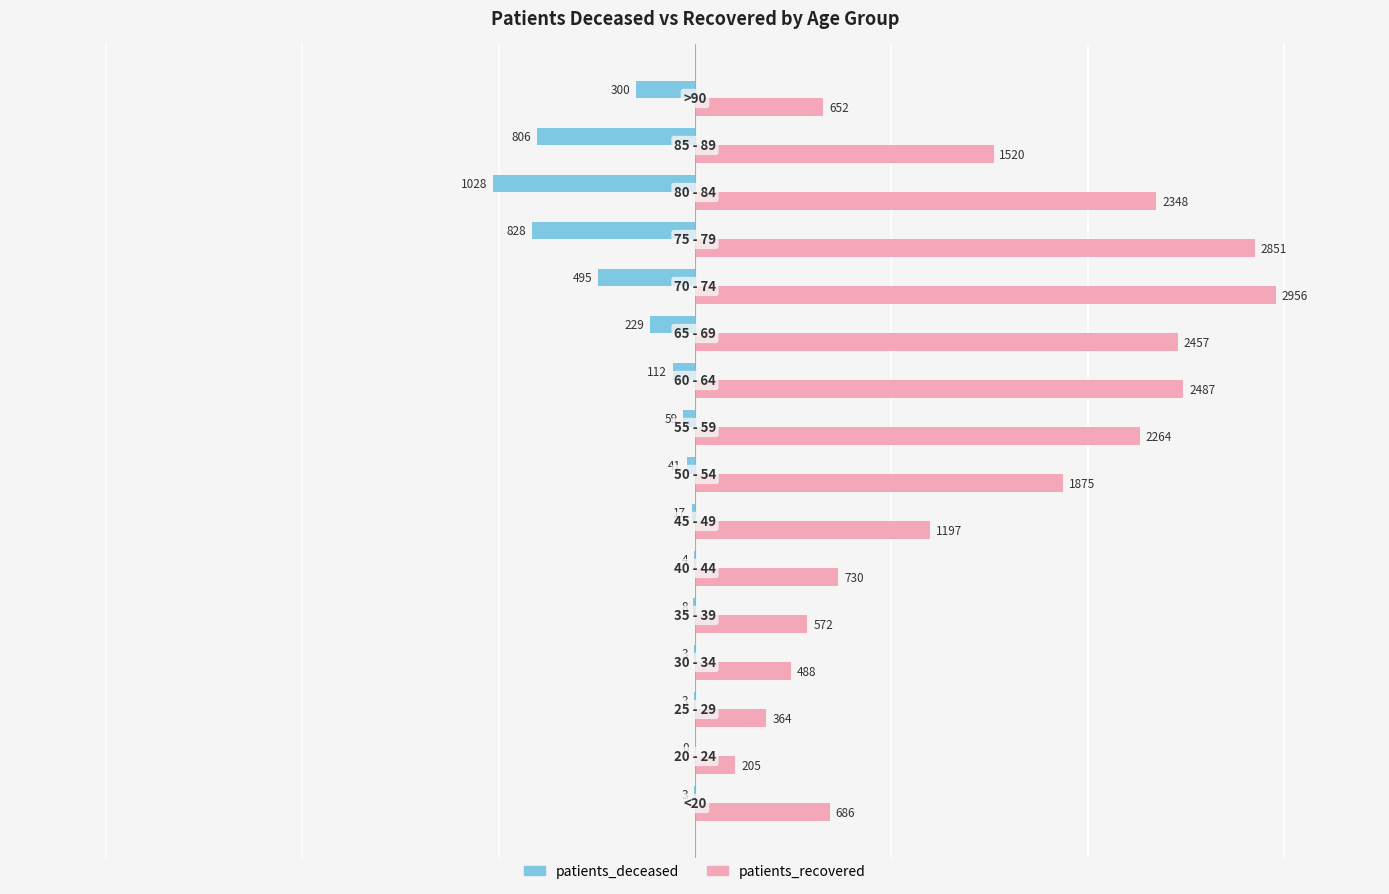

What is the sum of all patients_deceased values?

-3936